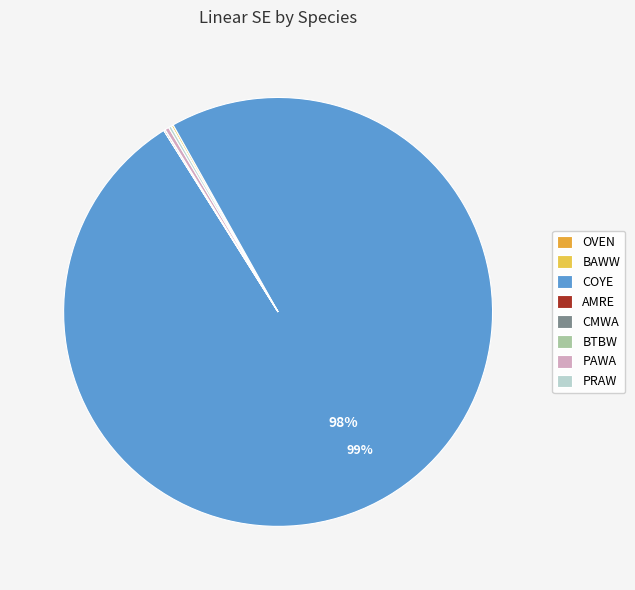

Approximately how many times larger is the value at PRAW compared to PAWA?

0.6